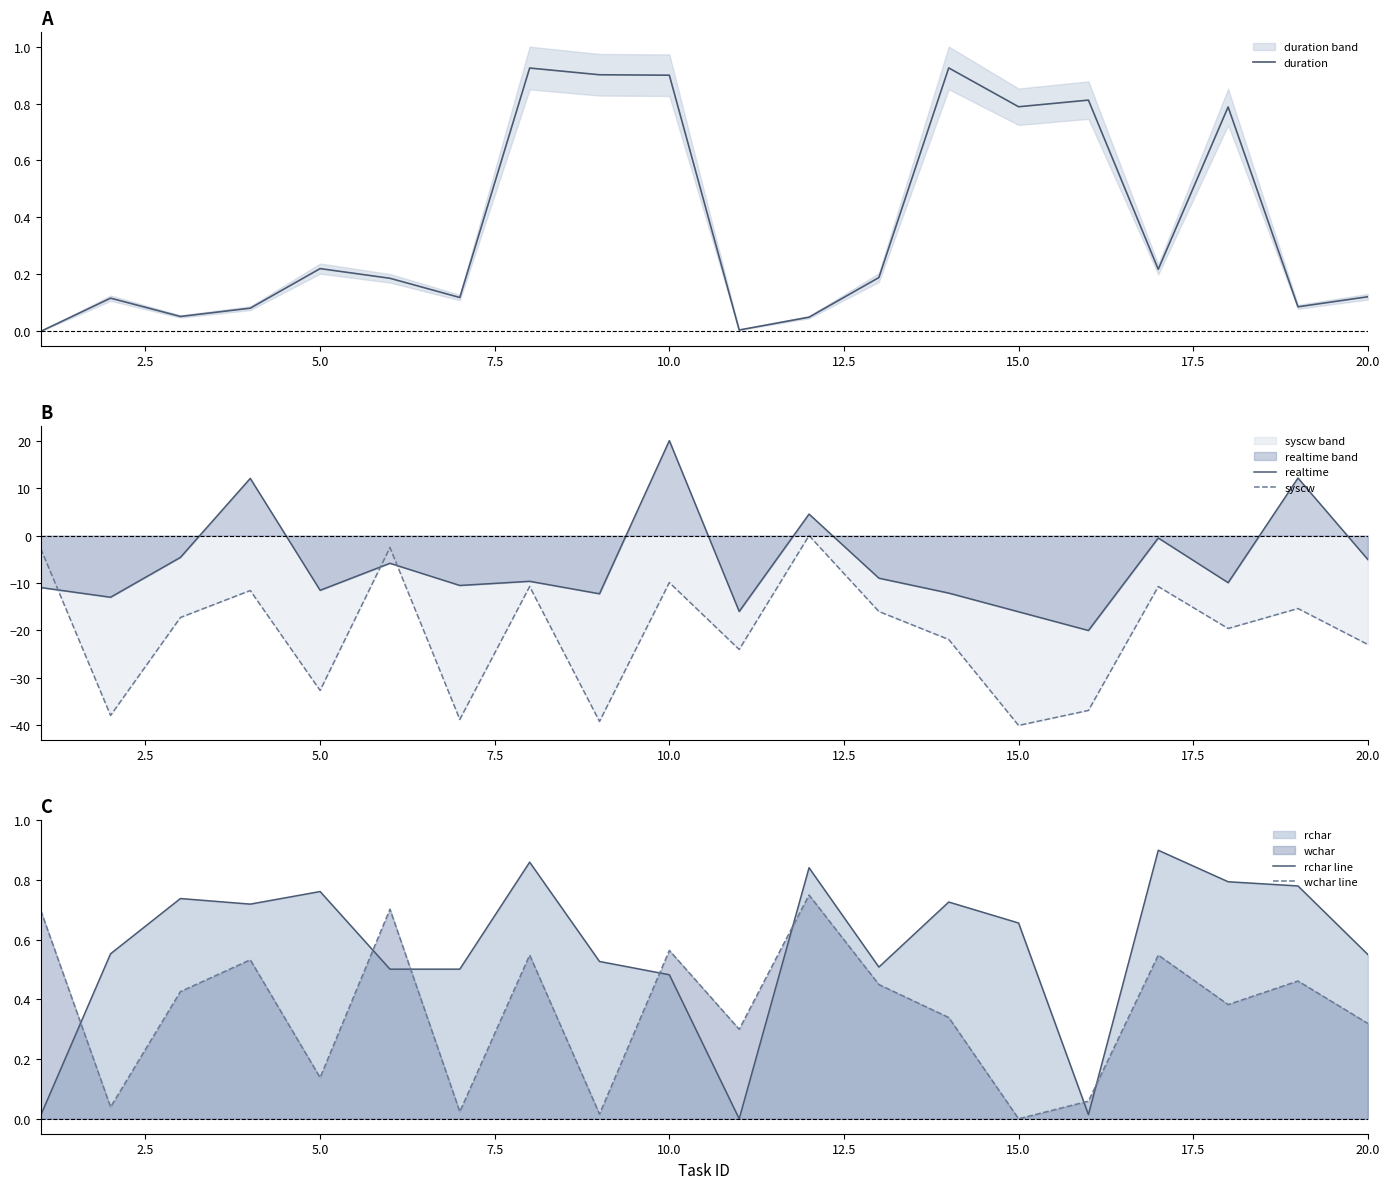

What is the minimum value for realtime?

-20.0